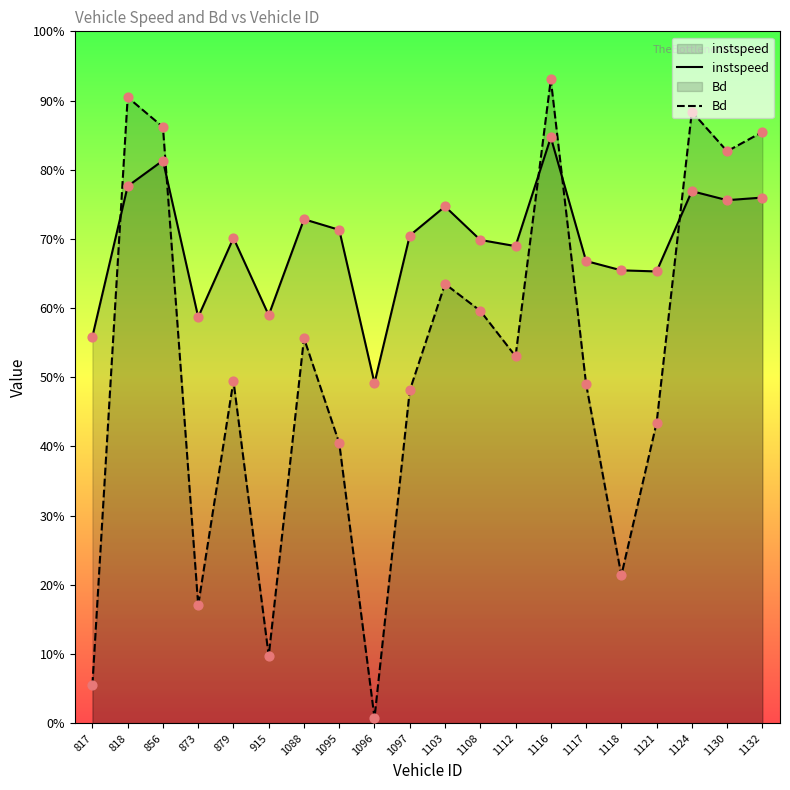

Which series reaches the minimum Y coordinate?

Bd